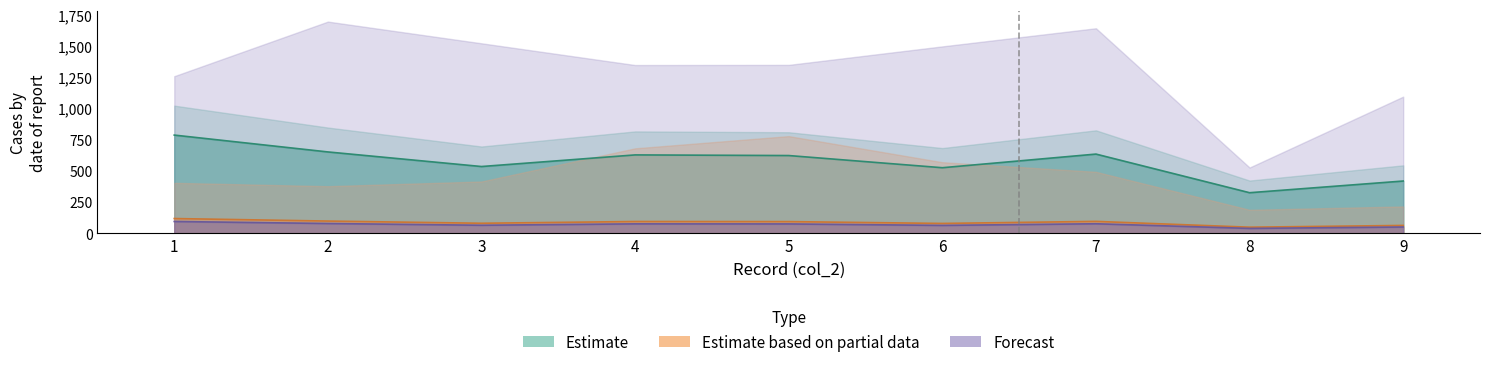

Reading left to right, what are all the values shown in this chart?

Estimate: 785.6	650.8	534.0	627.0	621.9	524.5	633.6	324.5	418.0
Estimate based on partial data: 117.8	97.6	80.1	94.0	93.3	78.7	95.0	48.7	62.7
Forecast: 94.3	78.1	64.1	75.2	74.6	62.9	76.0	38.9	50.2